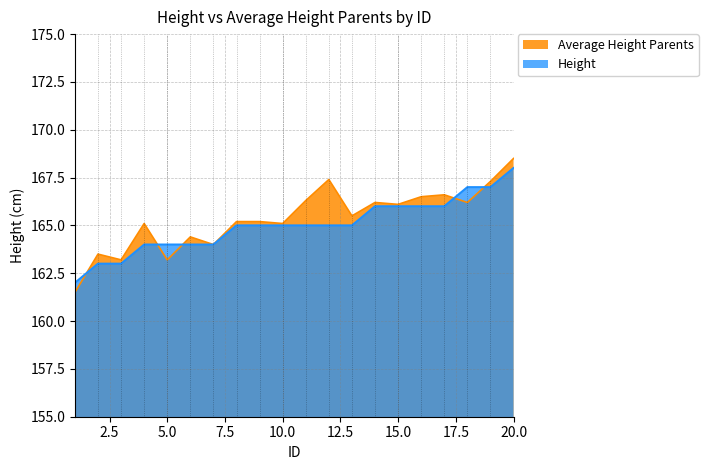

List the series in order of their peak value, highest first.

Average Height Parents, Height